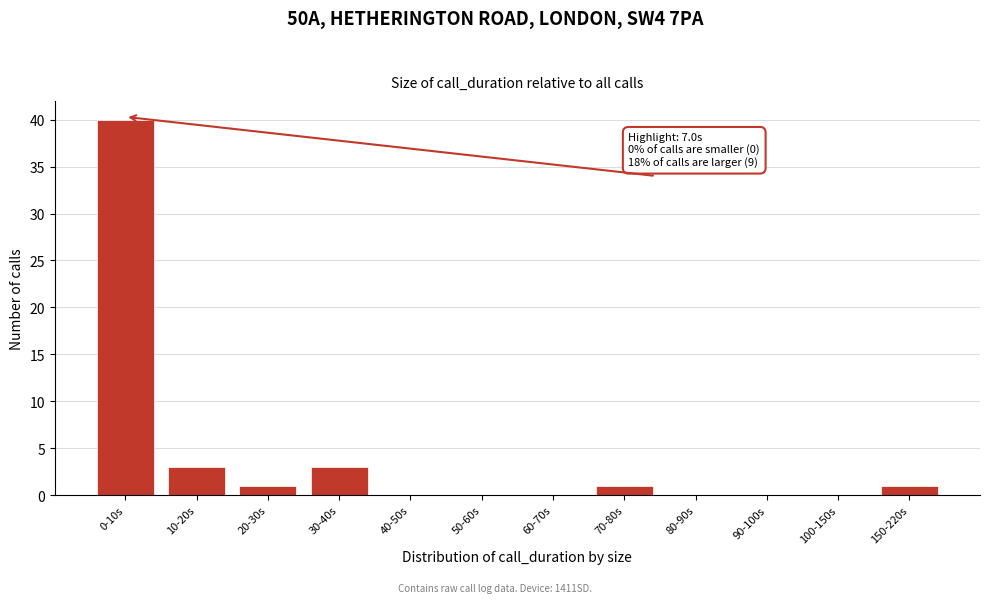

Reading left to right, extract all data points from this chart.

0-10s=40	10-20s=3	20-30s=1	30-40s=3	40-50s=0	50-60s=0	60-70s=0	70-80s=1	80-90s=0	90-100s=0	100-150s=0	150-220s=1